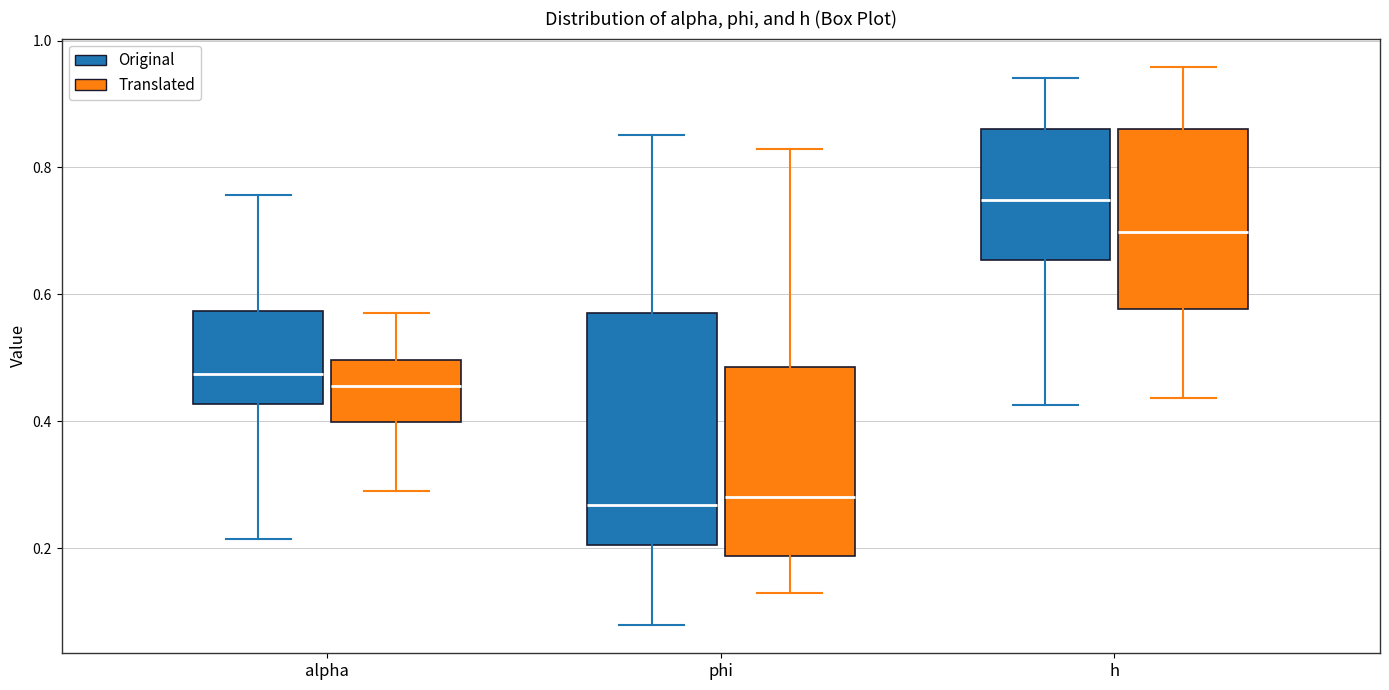

Which box is the tallest, from its lower edge to its upper edge?

phi (Original)